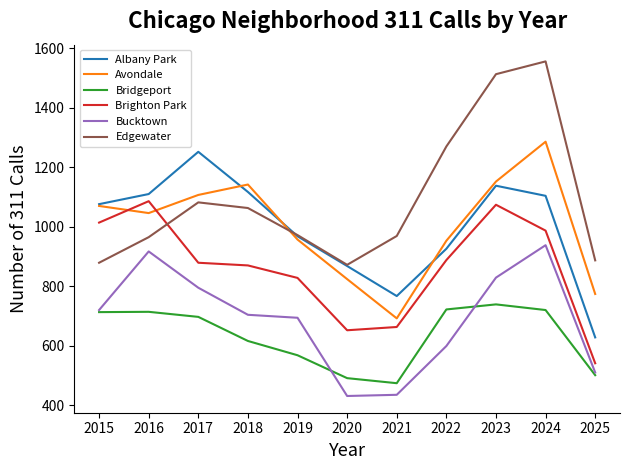

What is the difference between the maximum and second lowest values in the Avondale series?

512